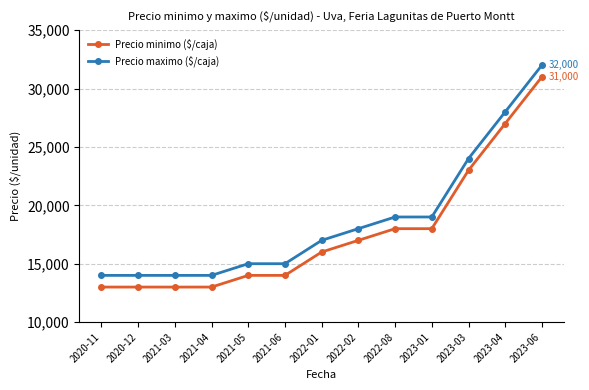

True or false: Precio minimo ($/caja) and Precio maximo ($/caja) intersect in this chart.

False